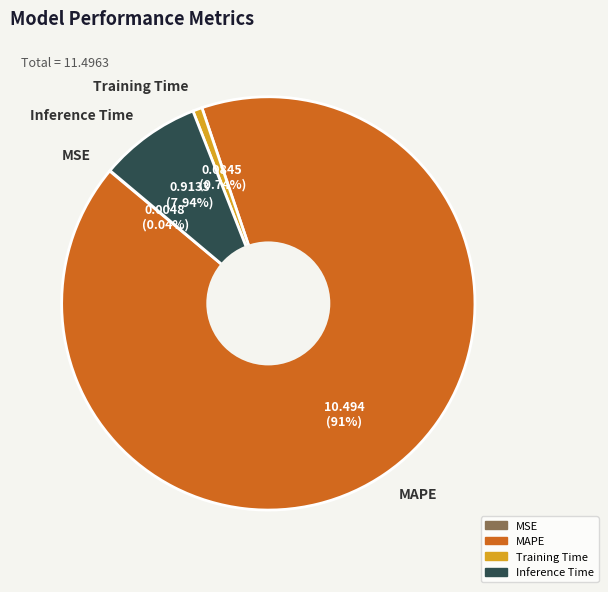

Does any single category account for the majority?

Yes